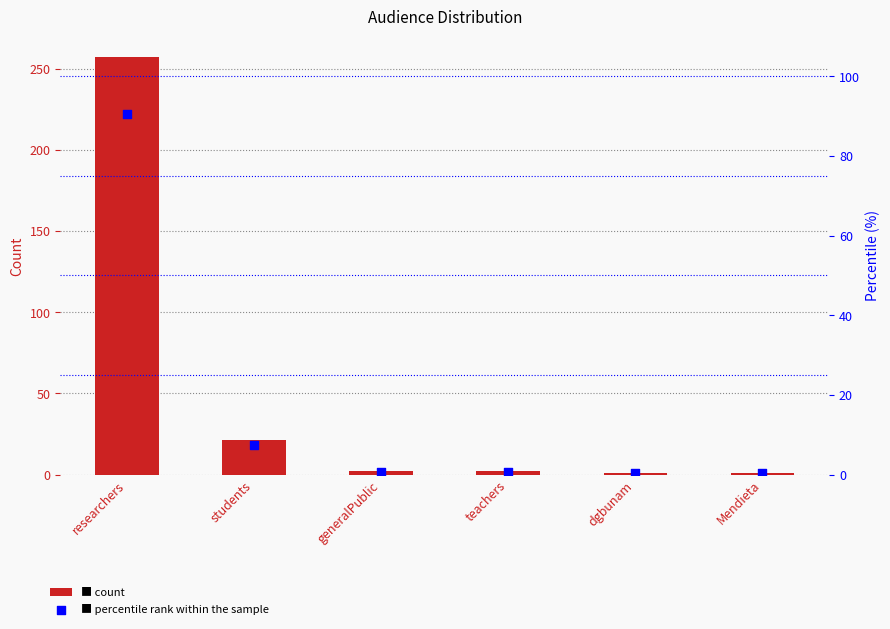

At which category is the sum across all series the highest?

researchers